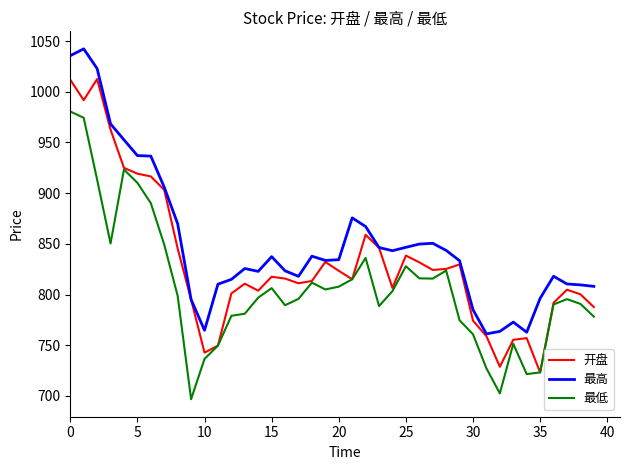

Which series has the largest total across all categories?

最高